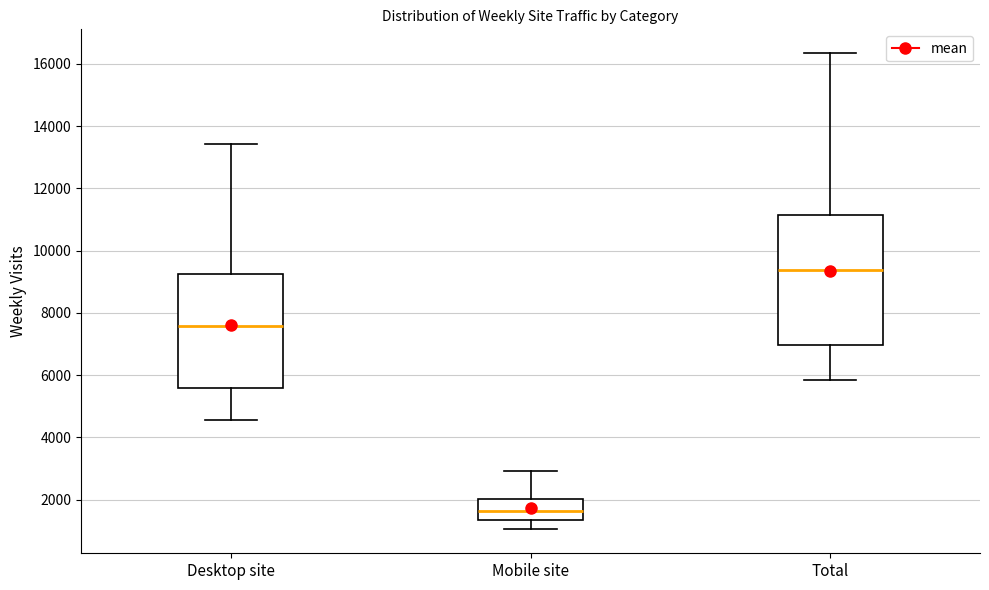

Reading left to right, transcribe this box plot: for each box, give where its median line is, the range the box spans, and where its two whiskers end, as read against the y-axis. The values are not printed on the chart, so give them approximately, as read against the axis.

Desktop site: median 7600, box 5600 to 9200, whiskers 4600 to 13400
Mobile site: median 1600, box 1400 to 2000, whiskers 1000 to 3000
Total: median 9400, box 7000 to 11200, whiskers 5800 to 16400